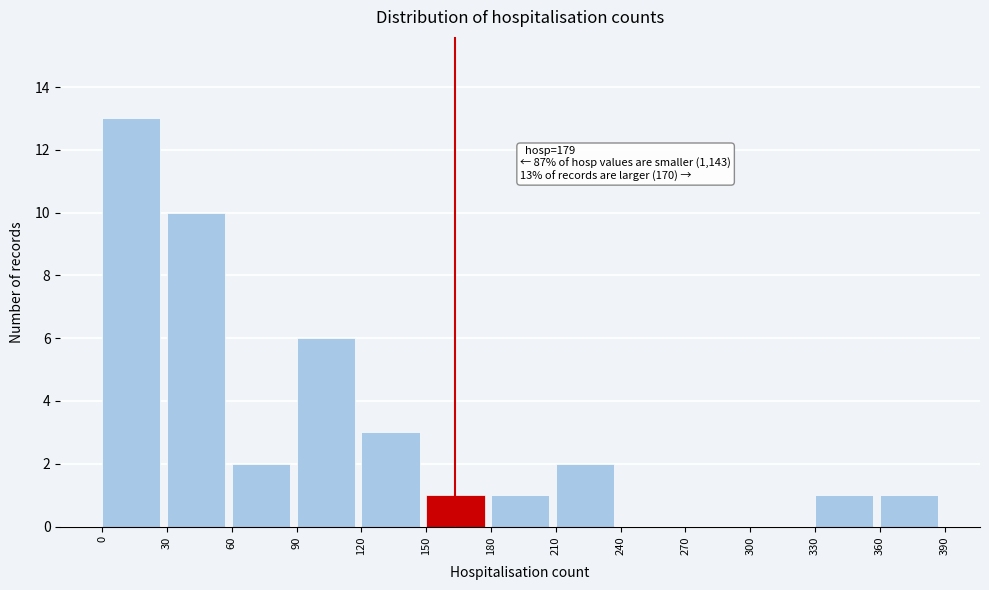

Over which range of the x-axis is the bar tallest?

0 to 30